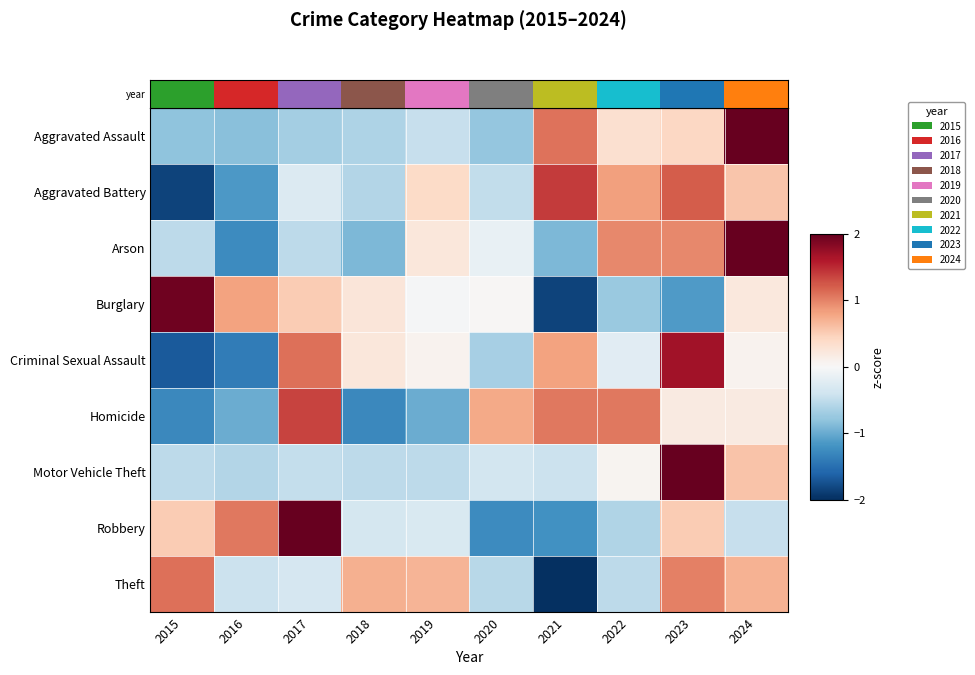

Rank the series by their maximum value, from lowest to highest.

Theft, Homicide, Aggravated Battery, Criminal Sexual Assault, Burglary, Arson, Robbery, Motor Vehicle Theft, year